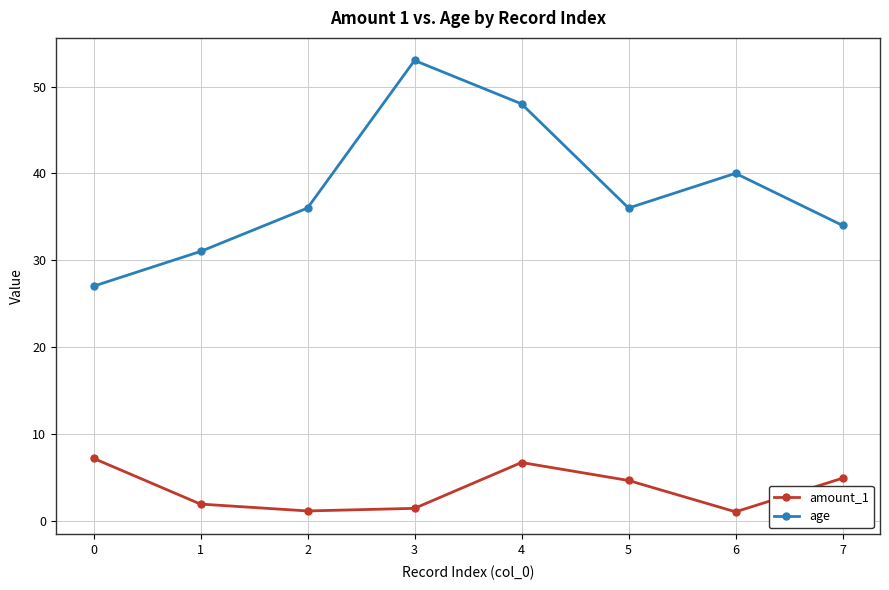

The value of age at 7 is 13.0. True or false?

False